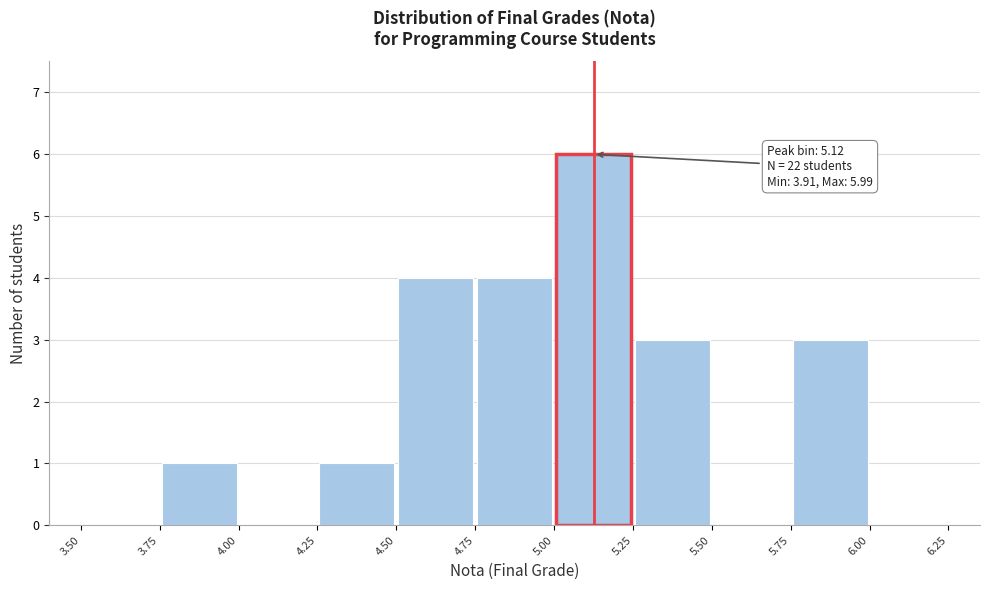

Over which range of the x-axis is the bar tallest?

5.00 to 5.25